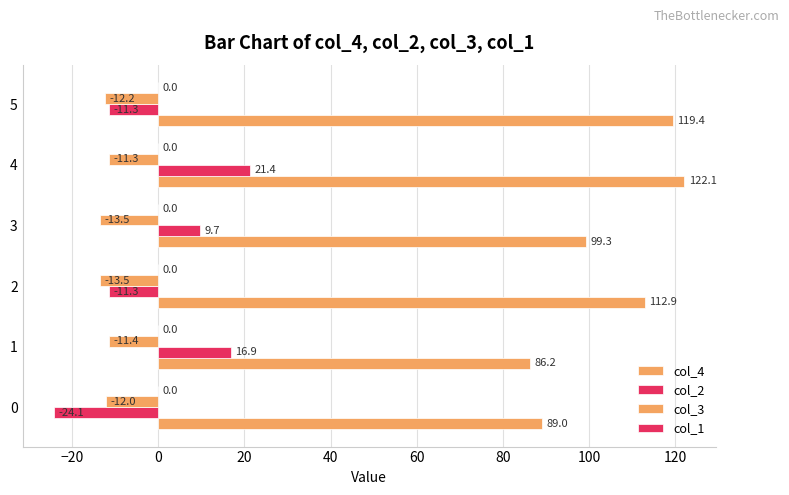

How many values in the col_4 series exceed 112?

3